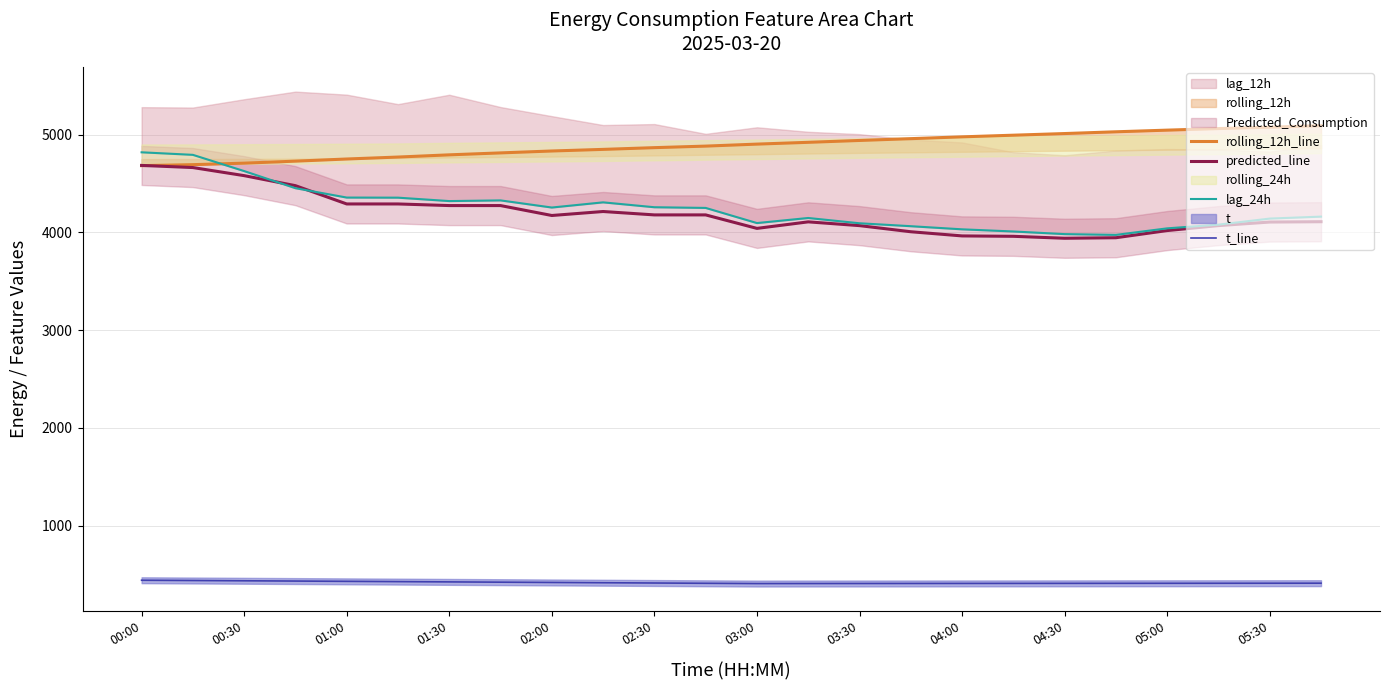

How many values in the t_line series are below 410?

11